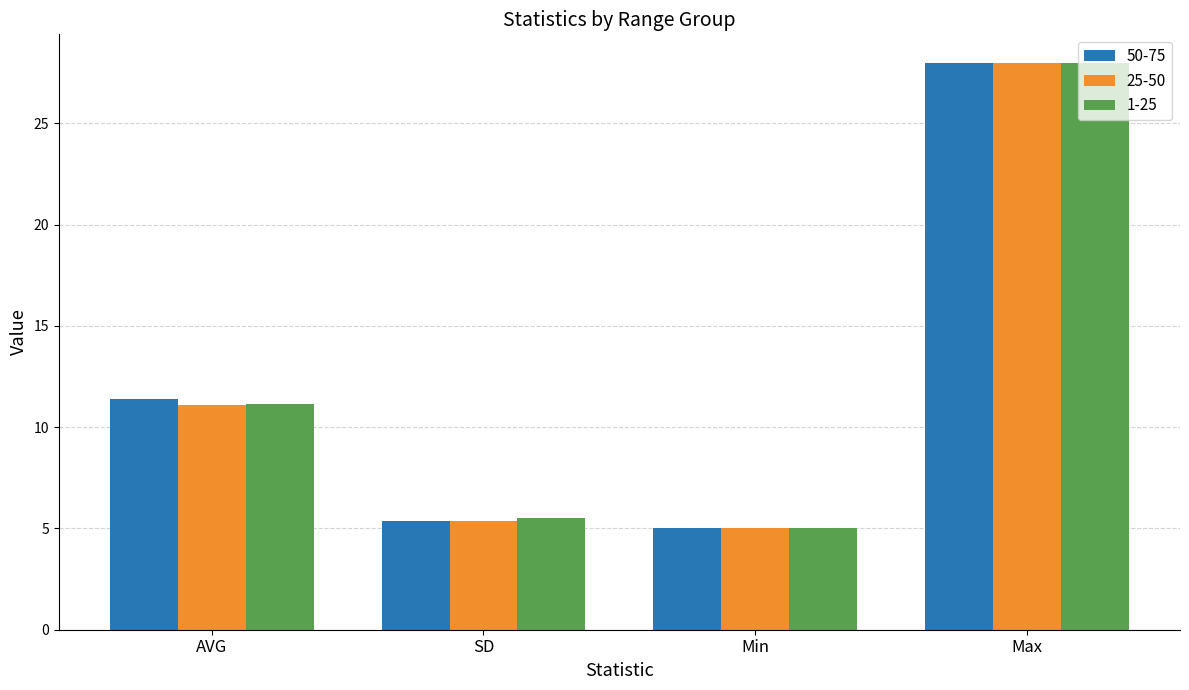

True or false: 1-25 has a value of 5.5 at SD.

True